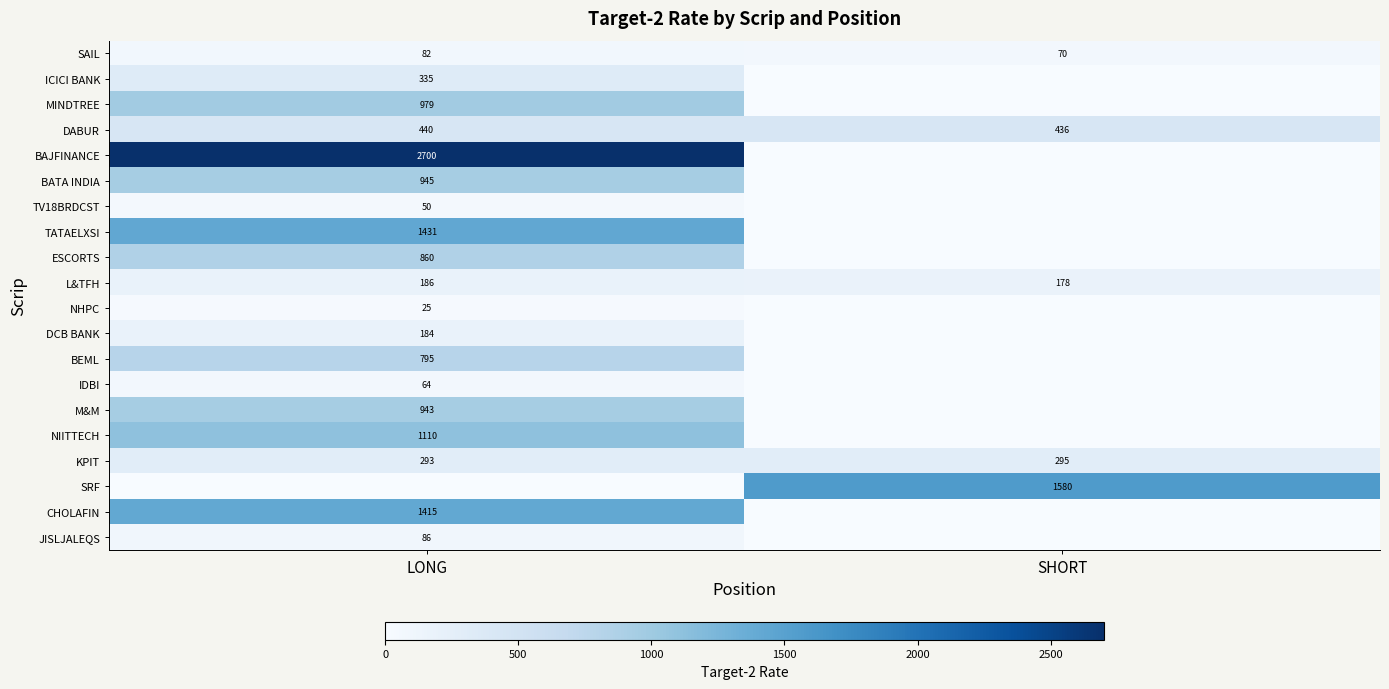

What is the spread (max minus min) of values at LONG?

2700.0